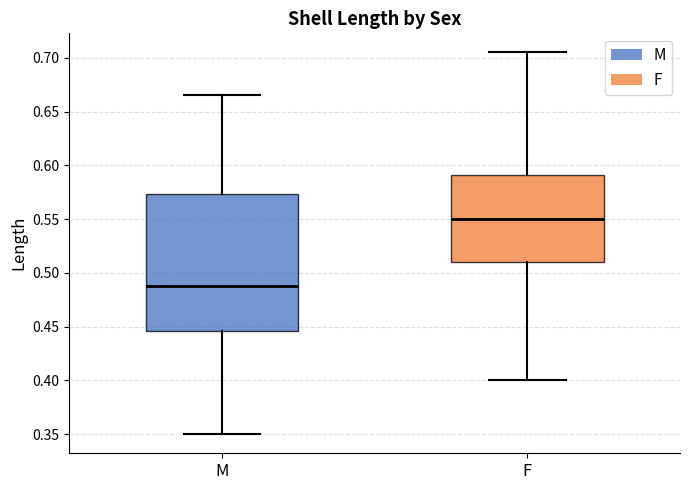

Reading left to right, read every box against the y-axis: the position of its median line, the range the box covers, and the ends of its whiskers. The values are not printed on the chart, so give them approximately, as read against the axis.

M: median 0.490, box 0.445 to 0.575, whiskers 0.350 to 0.665
F: median 0.550, box 0.510 to 0.590, whiskers 0.400 to 0.705